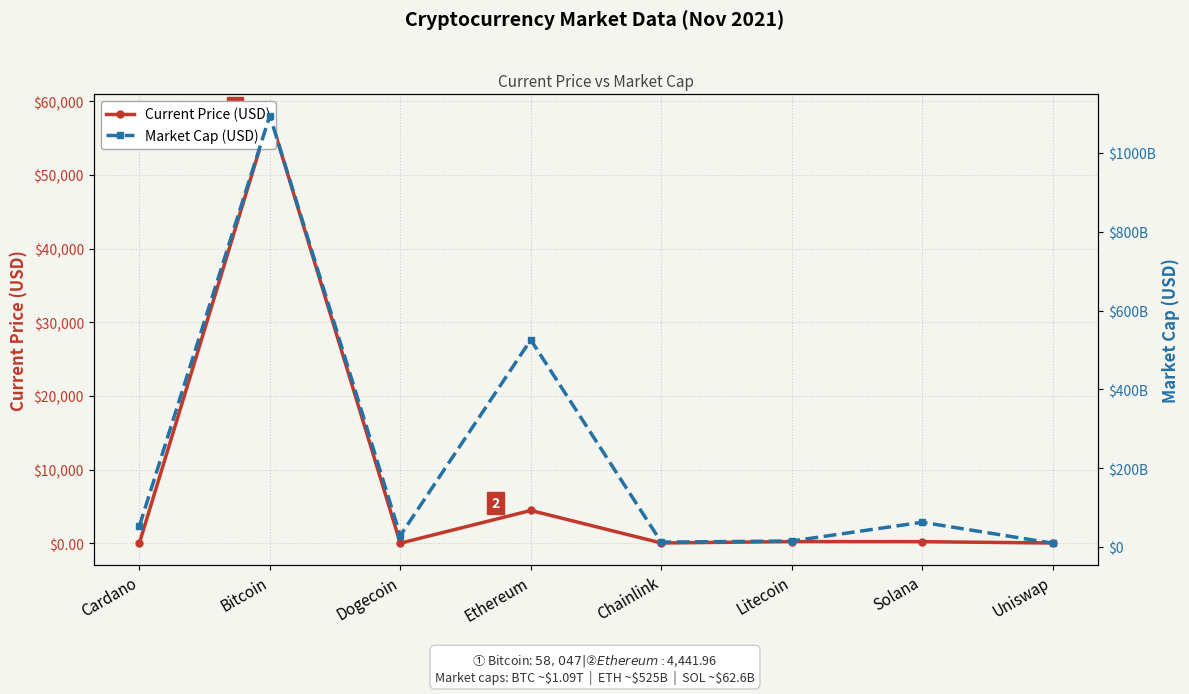

Reading right to left, transcribe all the data shown in this chart.

Current Price (USD): Uniswap=21.0	Solana=206.3	Litecoin=217.2	Chainlink=26.2	Ethereum=4442.0	Dogecoin=0.2	Bitcoin=58047.0	Cardano=1.6
Market Cap (USD): Uniswap=9483329527.0	Solana=62586705912.0	Litecoin=14974228808.0	Chainlink=12228622603.0	Ethereum=525554210501.0	Dogecoin=28824811624.0	Bitcoin=1094448069106.0	Cardano=52770746003.0